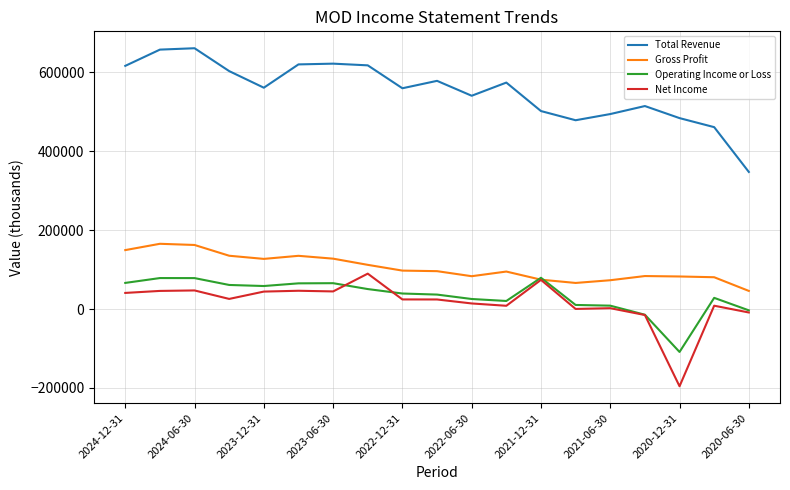

What is the minimum value for Total Revenue?

347800